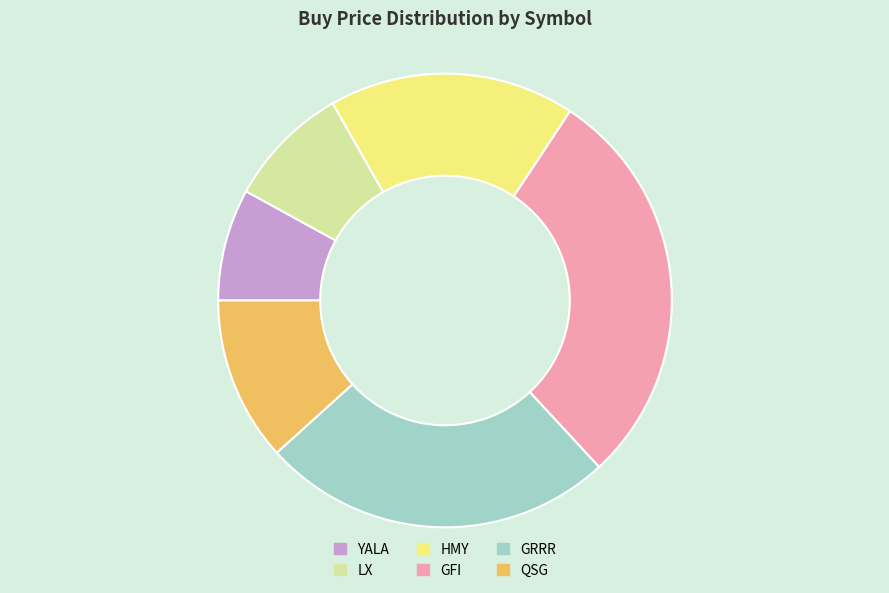

Rank the categories by value from highest to lowest.

GFI, GRRR, HMY, QSG, LX, YALA